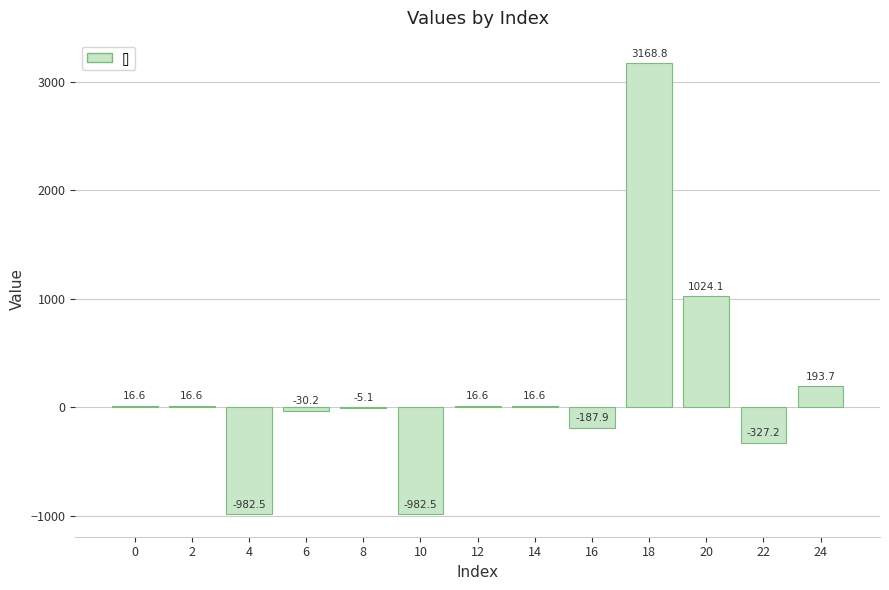

At which label is the value closest to 1093?

20